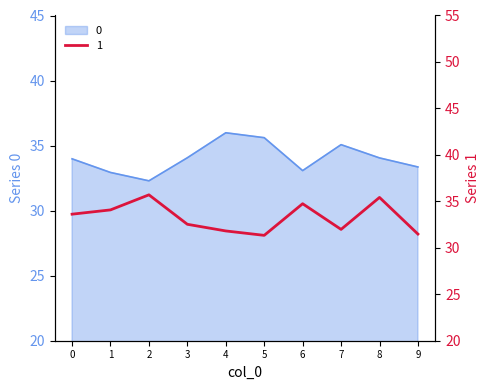

What is the spread (max minus min) of values at 2?

3.4